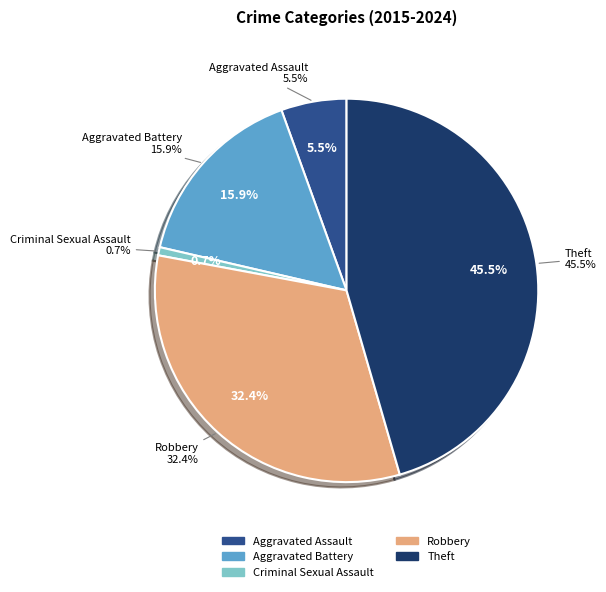

Between Aggravated Battery and Robbery, which is larger?

Robbery